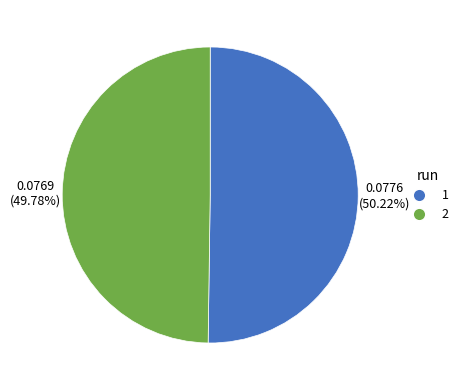

Is there a majority slice in this chart?

Yes